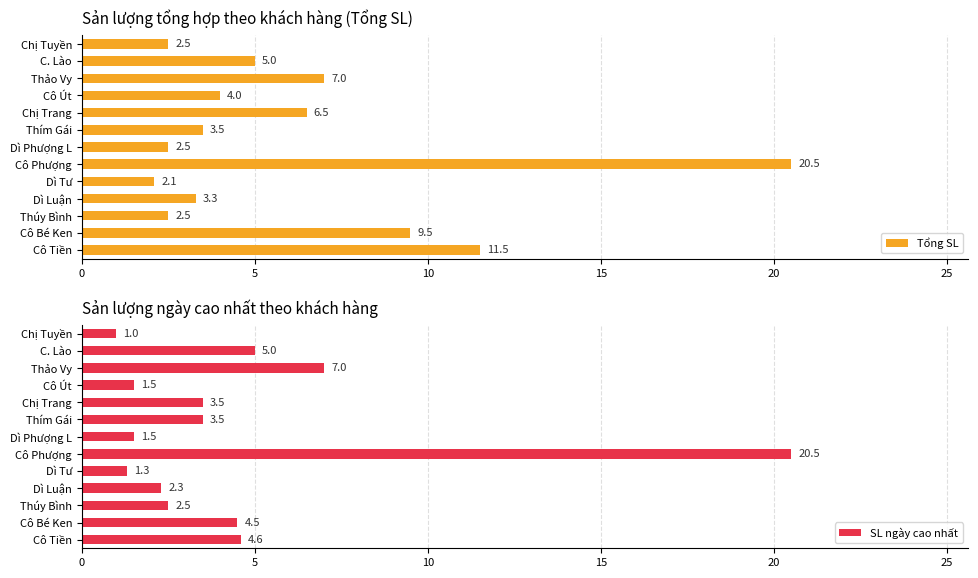

Reading left to right, list all the values displayed in this chart.

Tổng SL: 11.5	9.5	2.5	3.3	2.1	20.5	2.5	3.5	6.5	4.0	7.0	5.0	2.5
SL ngày cao nhất: 4.6	4.5	2.5	2.3	1.3	20.5	1.5	3.5	3.5	1.5	7.0	5.0	1.0